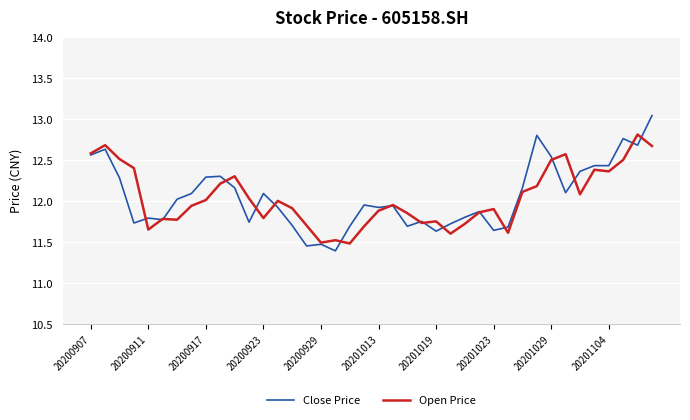

Which series has the widest spread of values?

Close Price